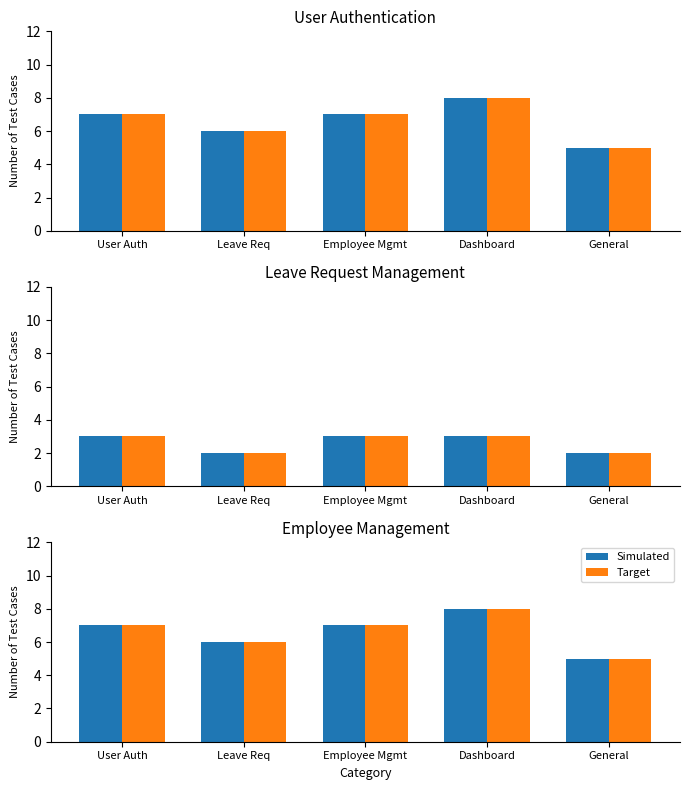

List the series in order of their peak value, highest first.

Simulated, Target